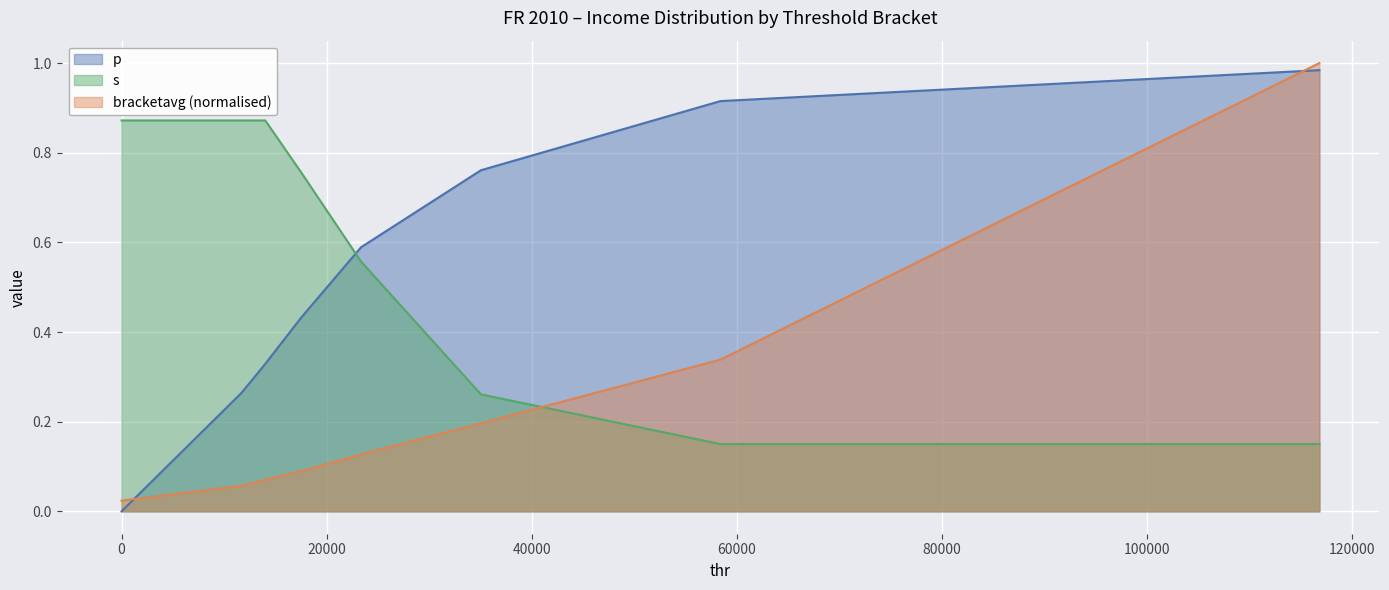

Which series has the largest total across all categories?

s